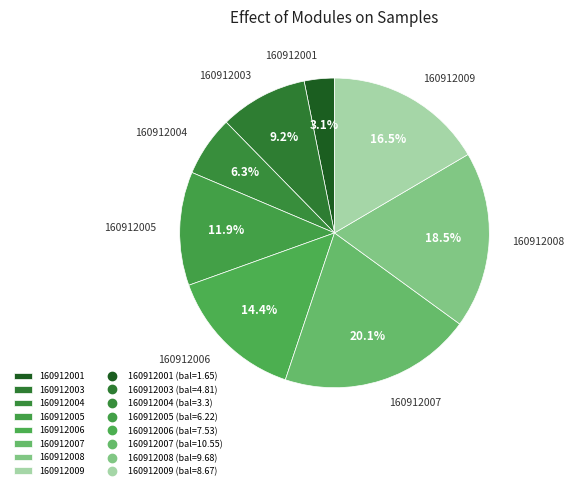

Does 160912004 account for over 50% of the chart?

No